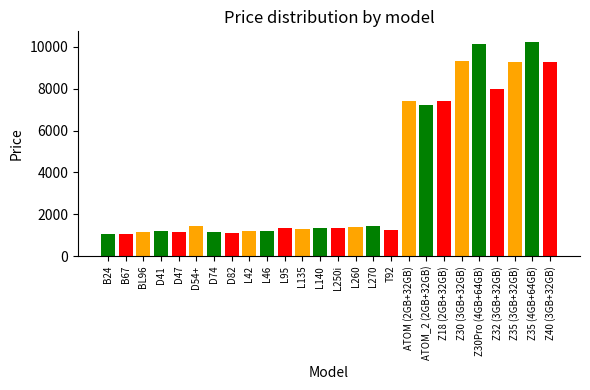

What position from the left is T92?

17